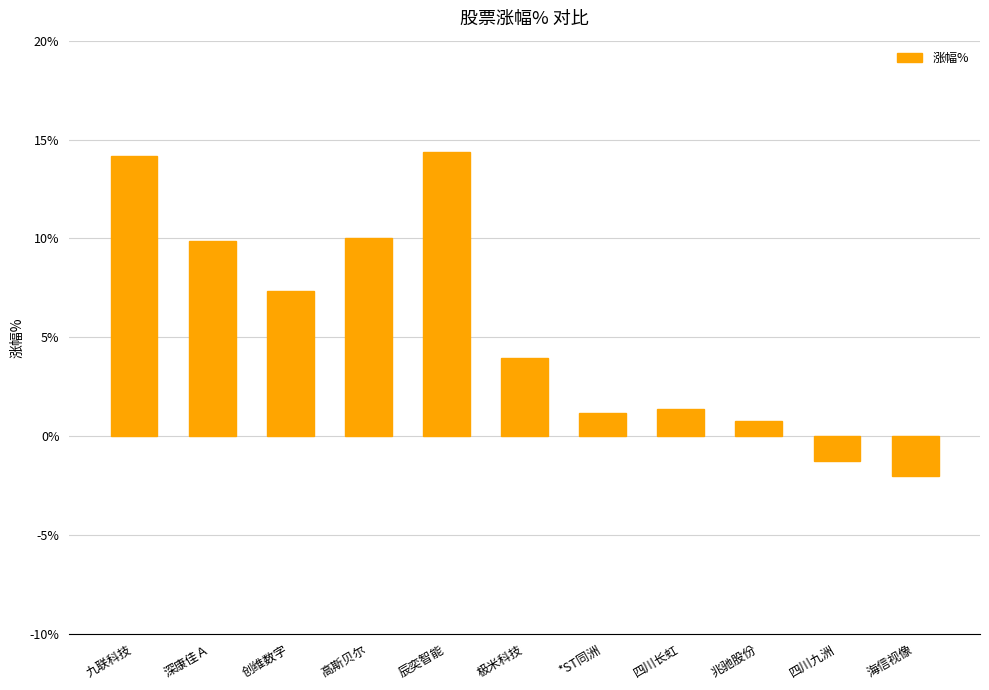

Where is the data nearest to the value 6?

创维数字